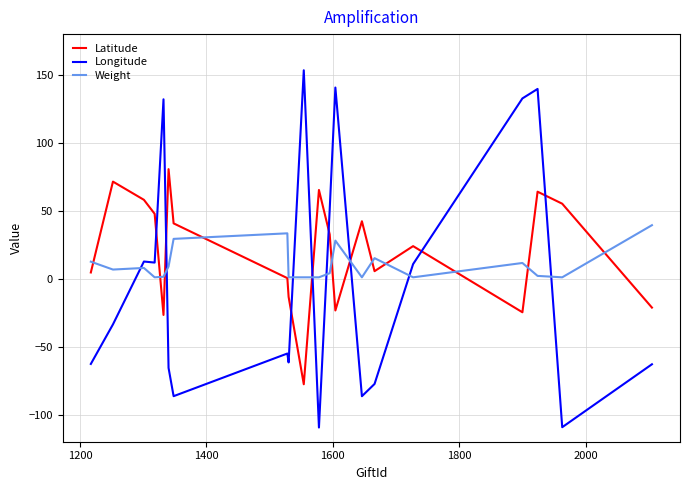

What is the difference between the maximum and minimum values in the Weight series?

38.4